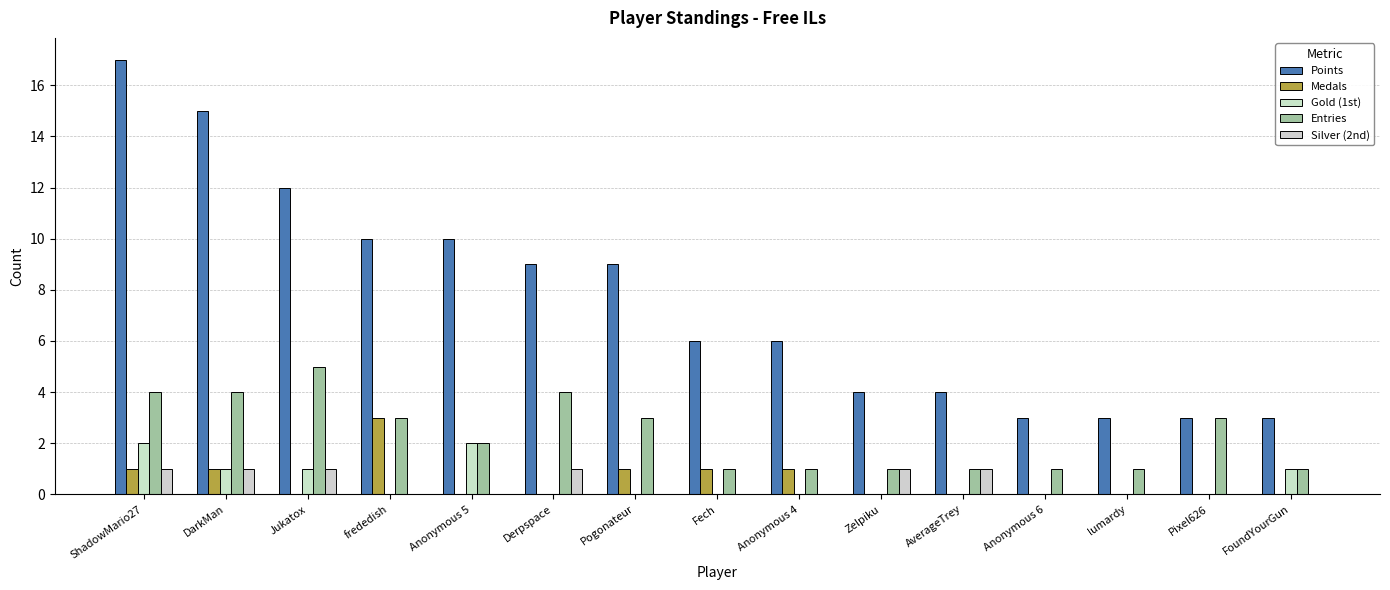

What is the label of the 12th bar from the right?

frededish